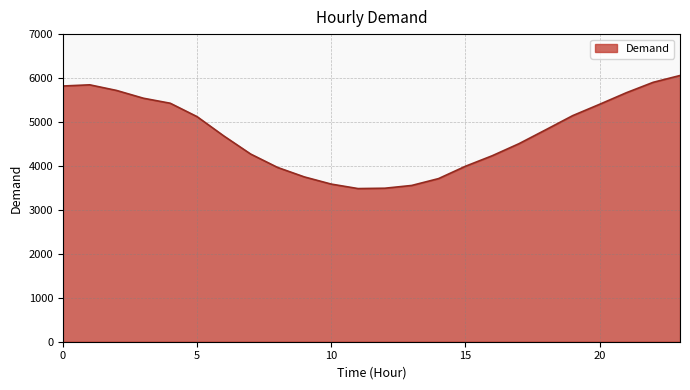

What is the difference between the maximum and minimum values?

2573